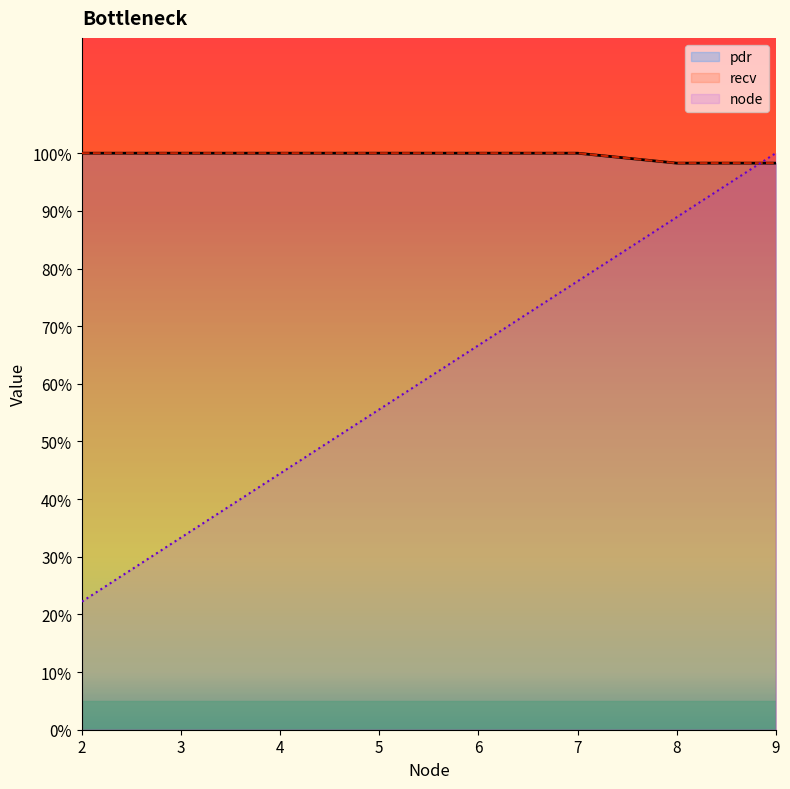

Is the value of pdr at 3 greater than the value of recv at 5?

No